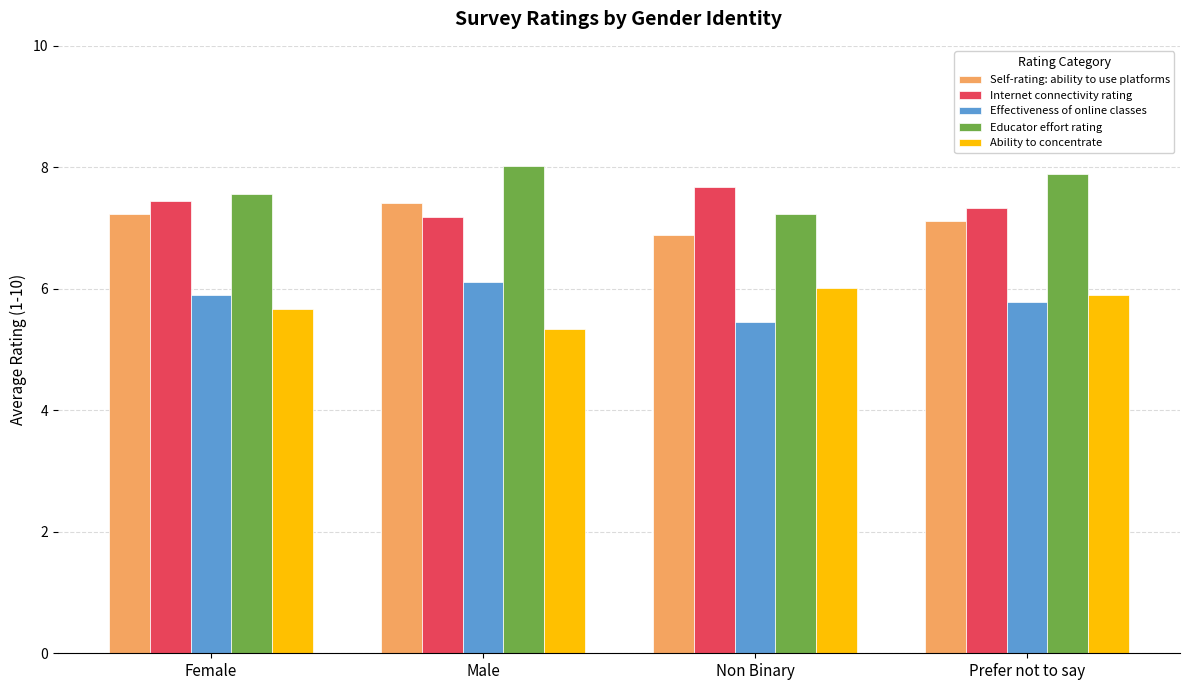

What is the total value across all series at Male?

34.1